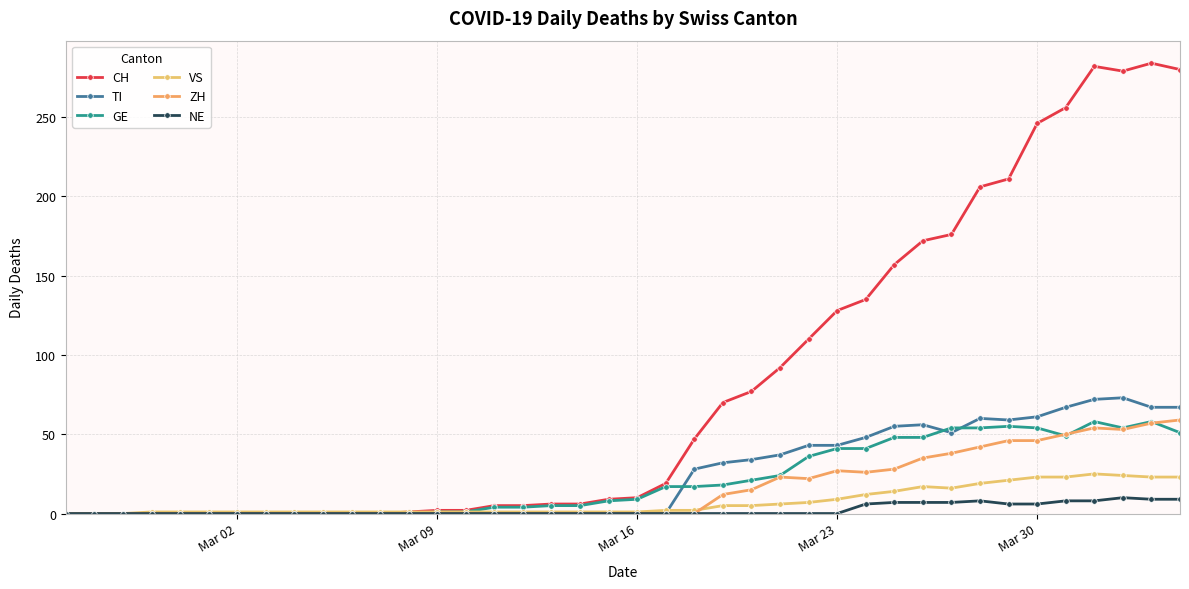

Count the number of data series in this chart.

6